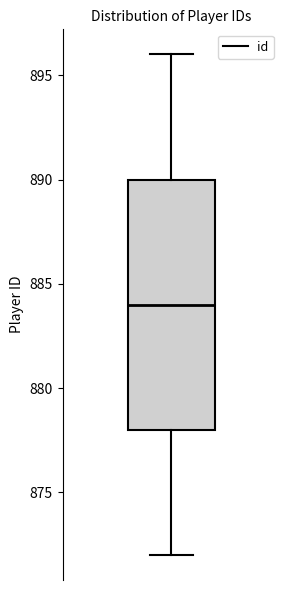

Transcribe this box plot: give where the median line is, the range the box spans, and where the two whiskers end, as read against the y-axis. The values are not printed on the chart, so give them approximately, as read against the axis.

median 884, box 878 to 890, whiskers 872 to 896